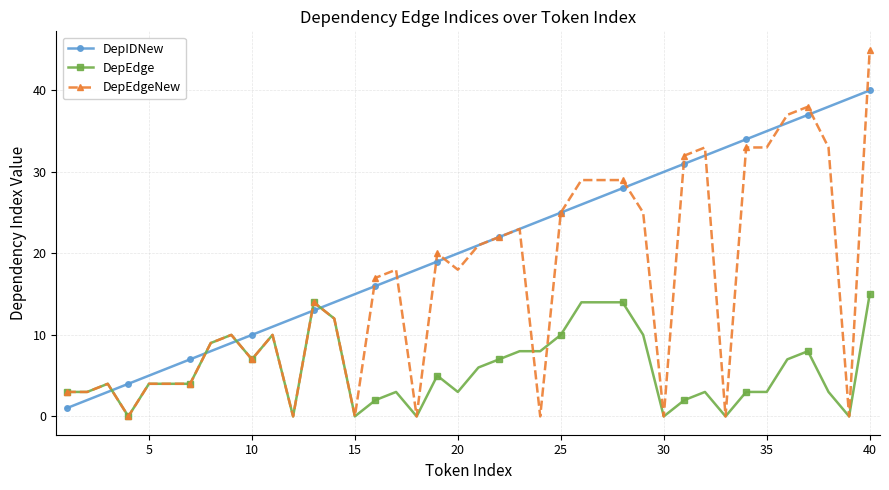

True or false: DepEdgeNew has more than 2 points higher than both neighbors.

True